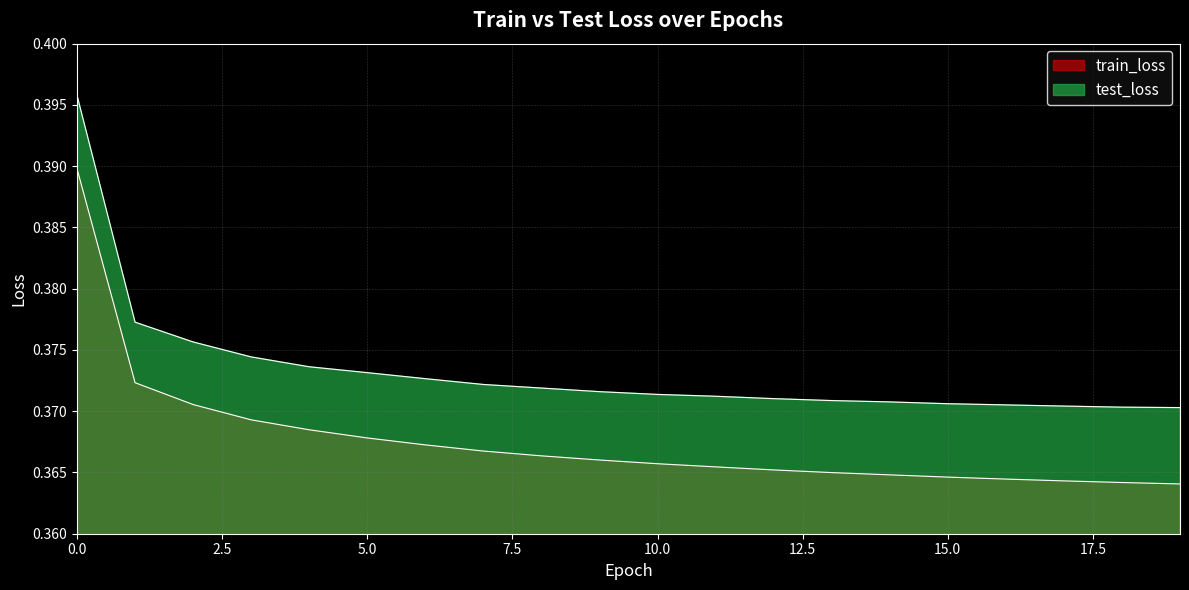

What is the sum of all train_loss values?

7.4